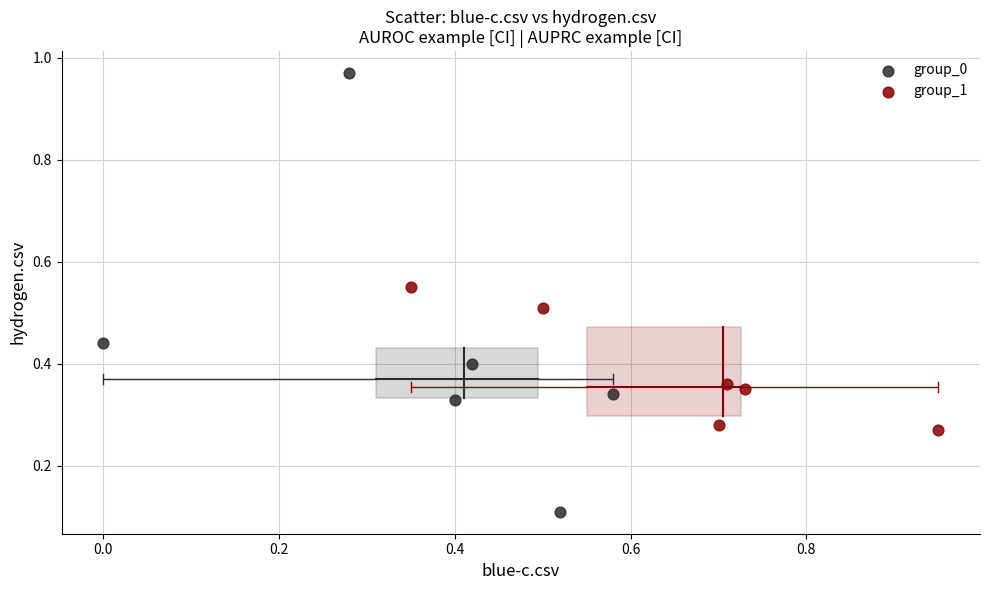

Which series has the largest Y range (max minus min)?

group_0